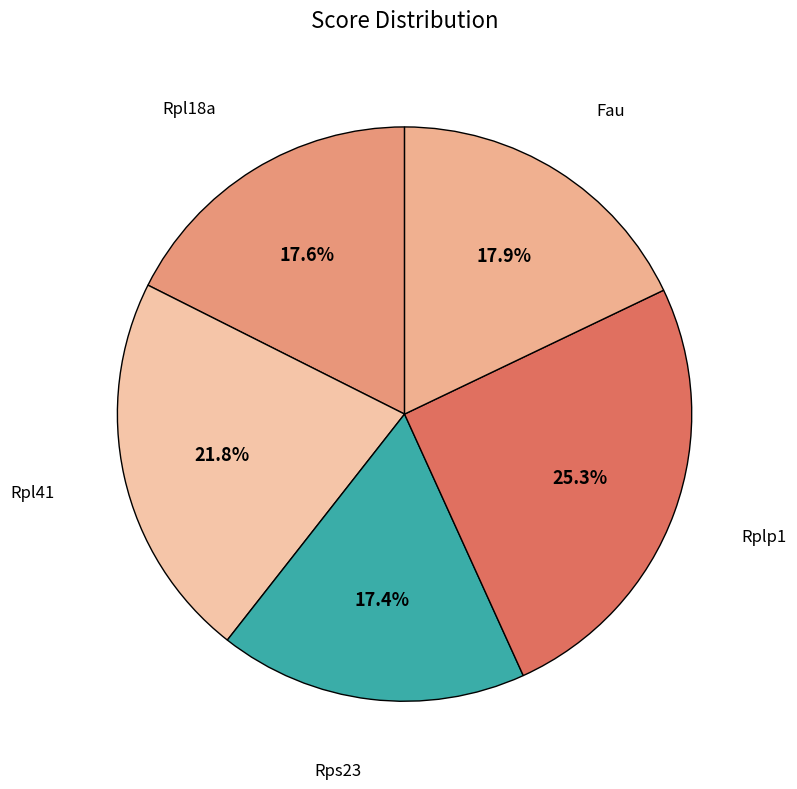

How many slices are in this pie chart?

5